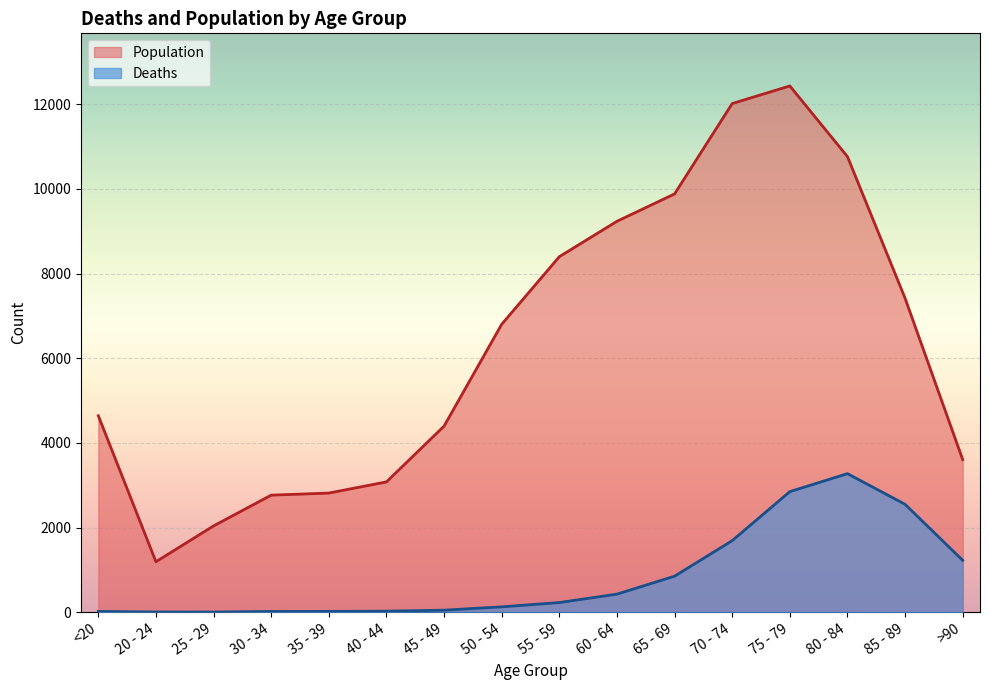

What is the value of the Deaths point at the 4th from the left?

17